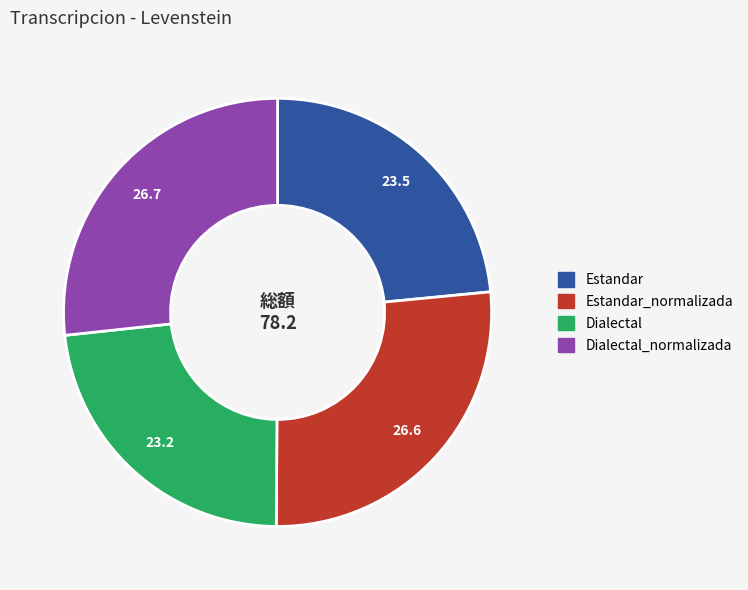

How many segments does this pie chart have?

4